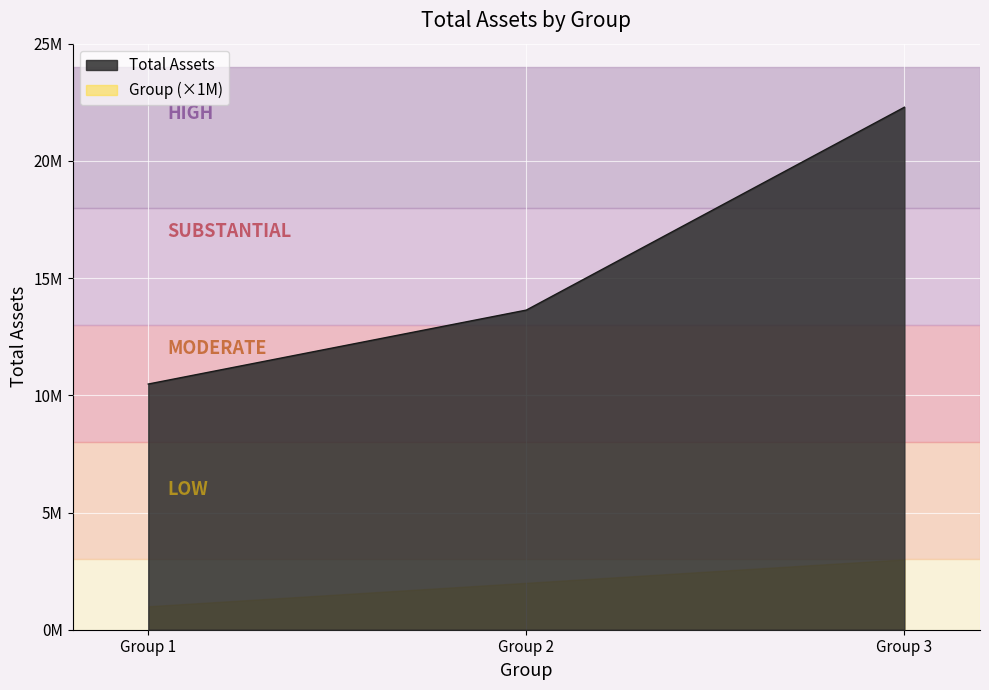

What is the difference between the maximum and minimum values?

11808260.6